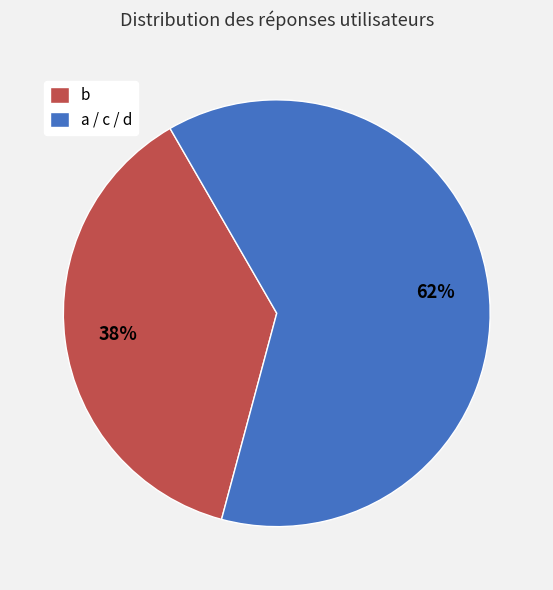

To the nearest percent, what is the average slice percentage?

50%